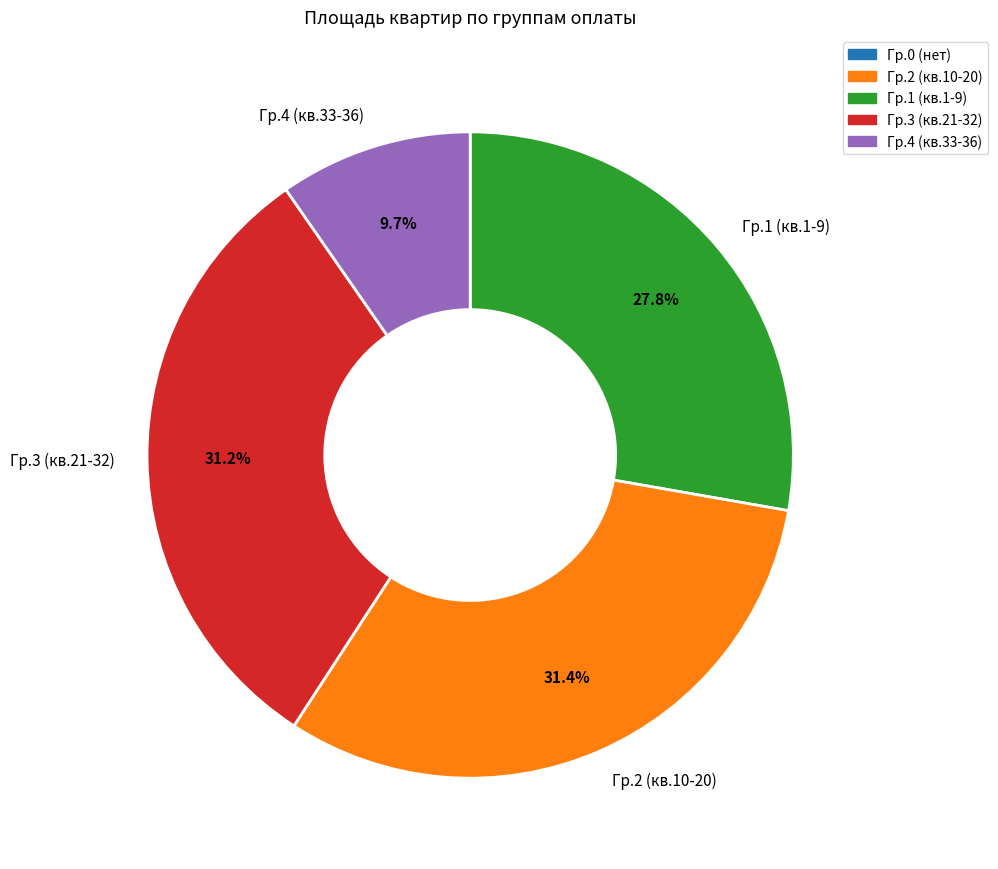

Between Гр.3 (кв.21-32) and Гр.1 (кв.1-9), which is larger?

Гр.3 (кв.21-32)